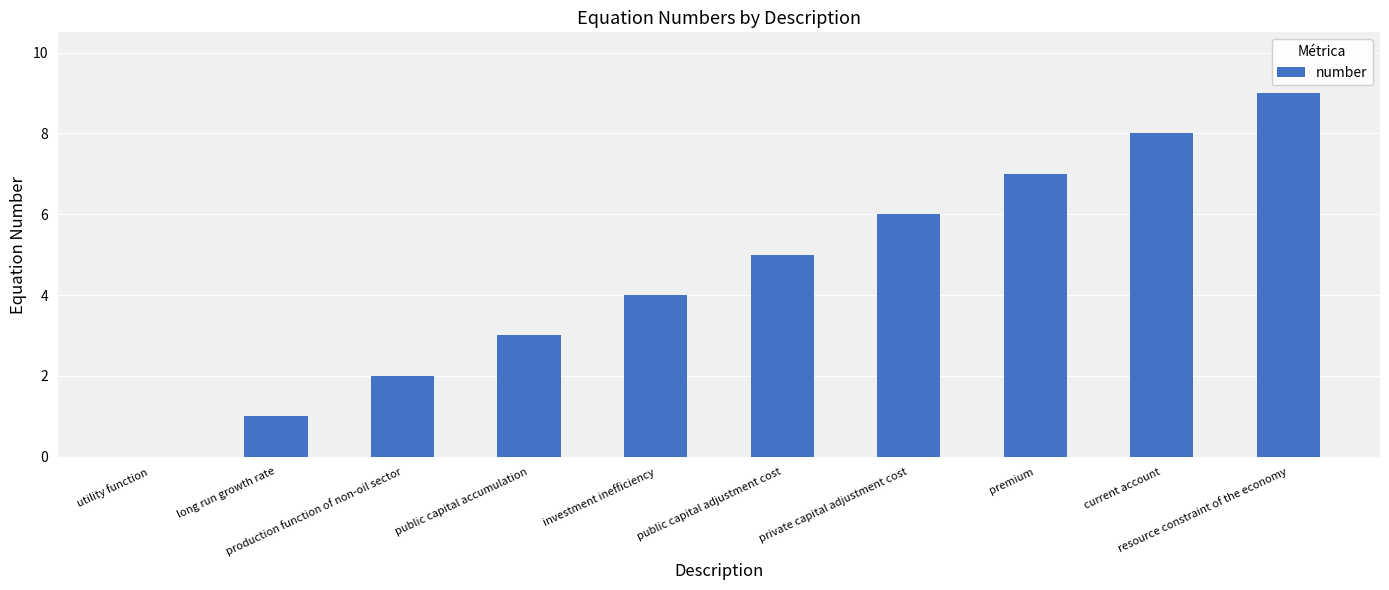

Reading left to right, extract all data points from this chart.

utility function=0	long run growth rate=1	production function of non-oil sector=2	public capital accumulation=3	investment inefficiency=4	public capital adjustment cost=5	private capital adjustment cost=6	premium=7	current account=8	resource constraint of the economy=9